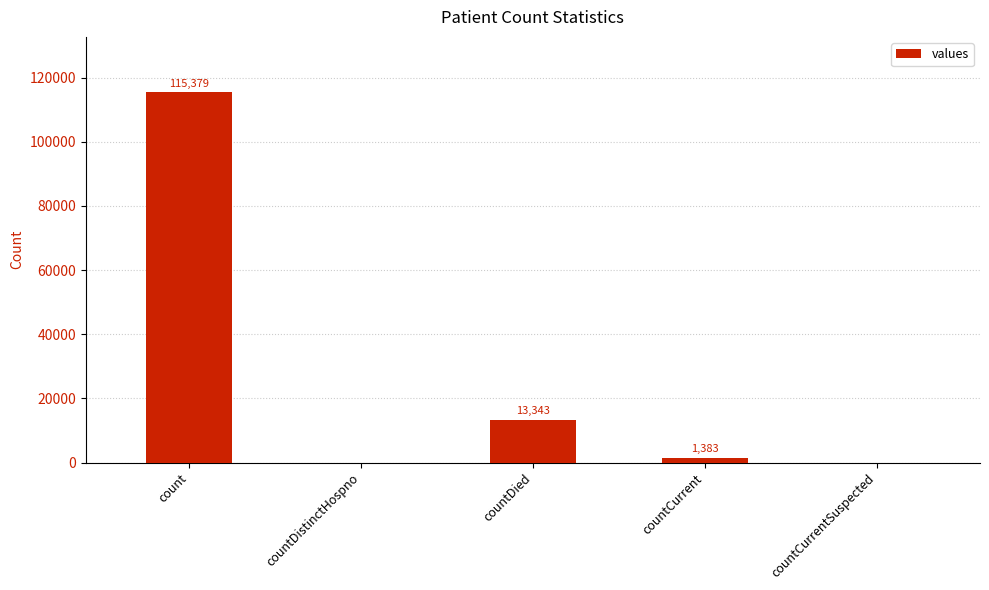

What is the ratio of the value at count to the value at countDied?

8.6